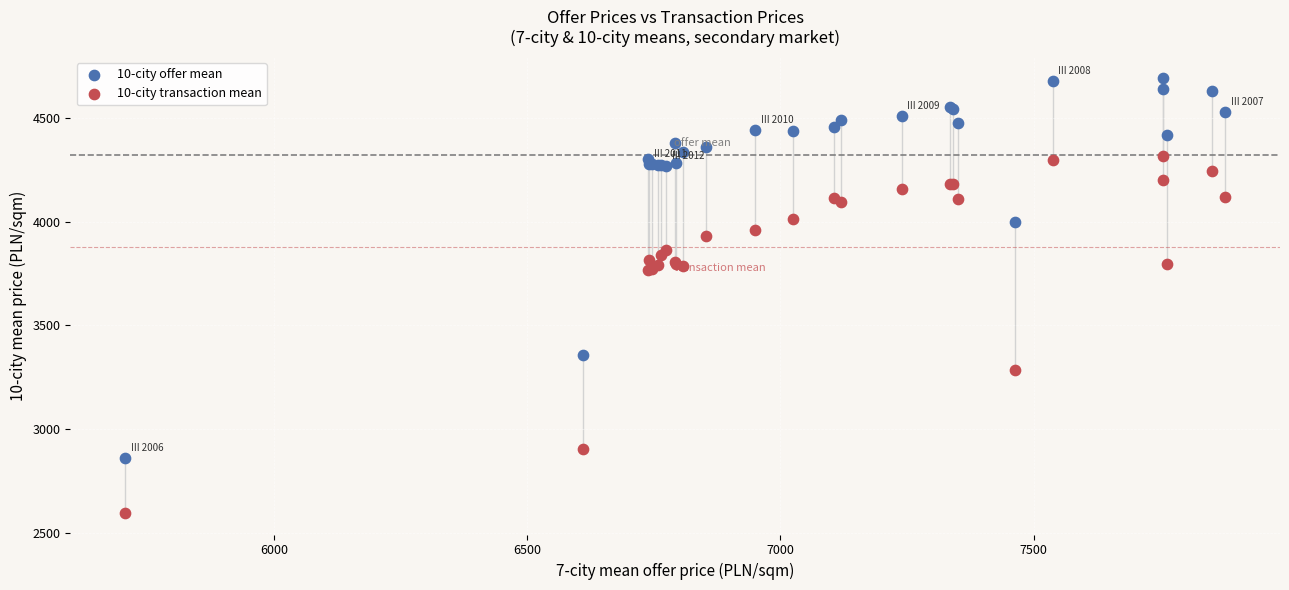

What are all the series names shown in the legend?

10-city offer mean, 10-city transaction mean